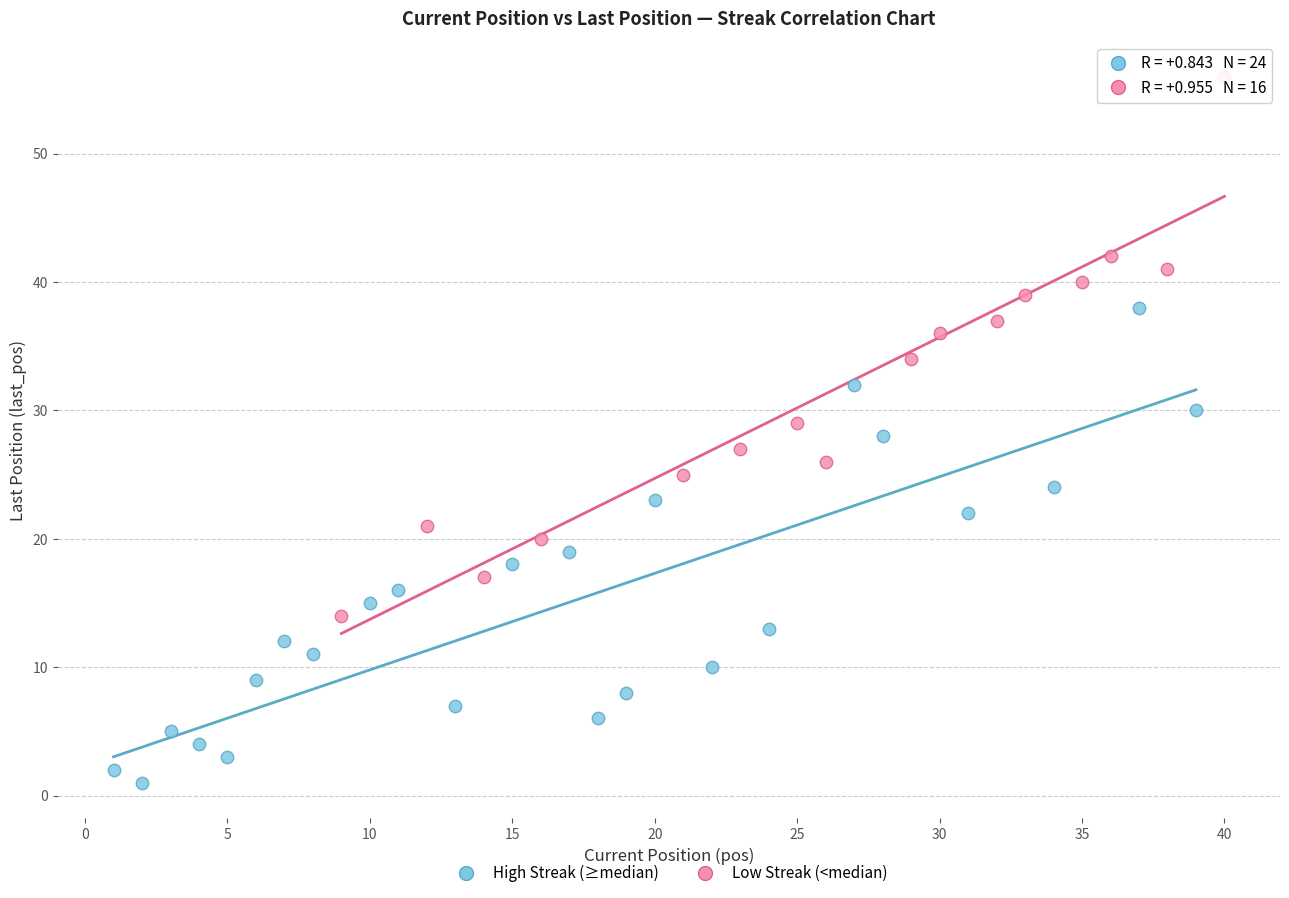

Which series has the largest Y range (max minus min)?

Low Streak (<median)